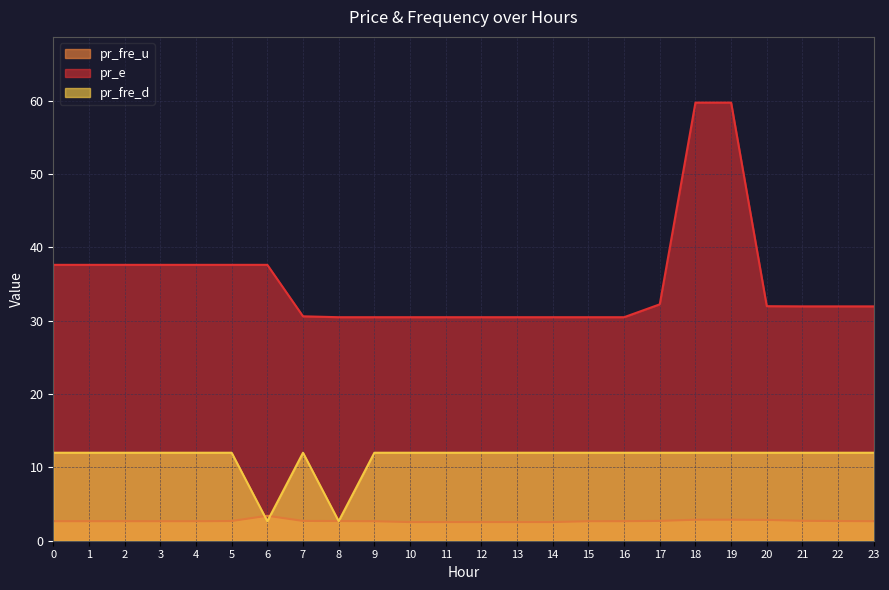

Is it true that pr_e equals 30.5 at 13?

True